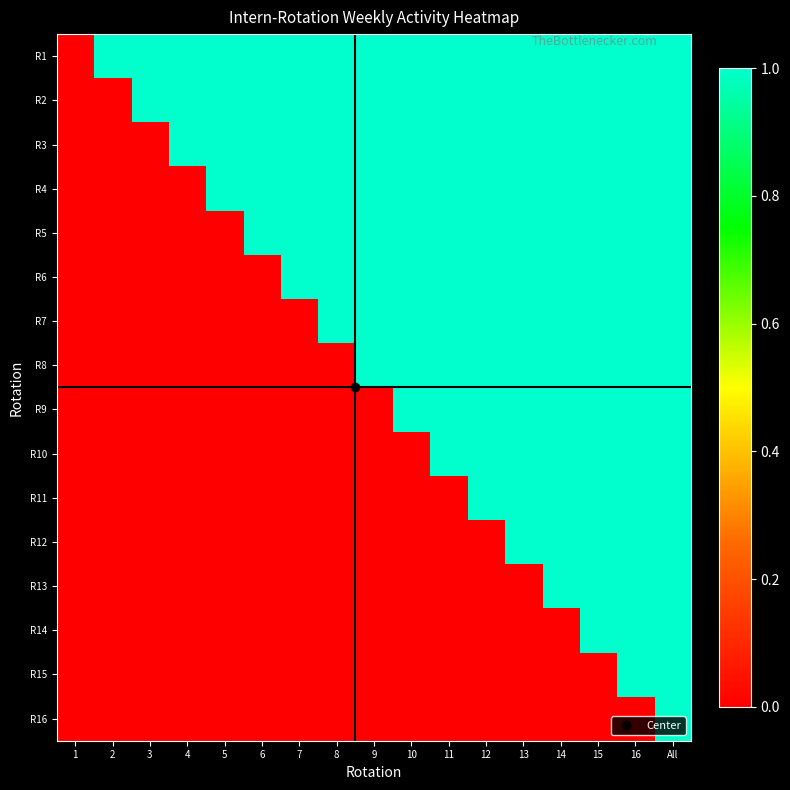

Which series has the widest spread of values?

R1